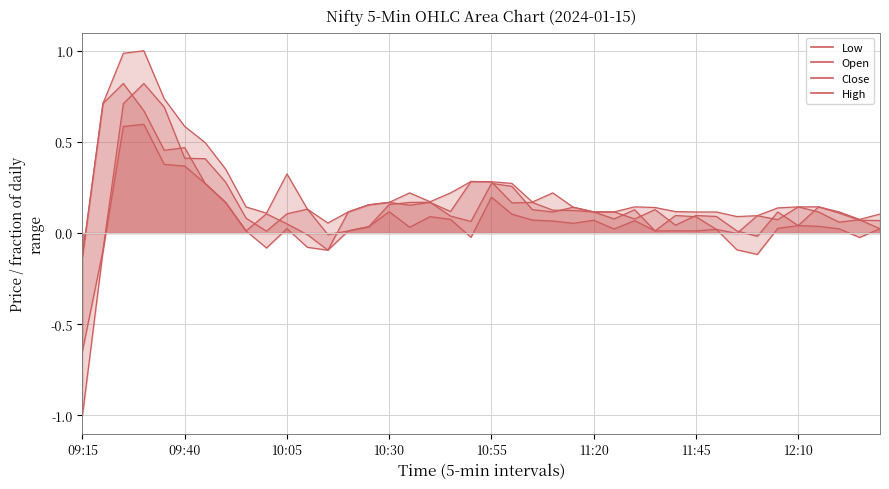

Rank the series by their maximum value, from highest to lowest.

High, Open, Close, Low